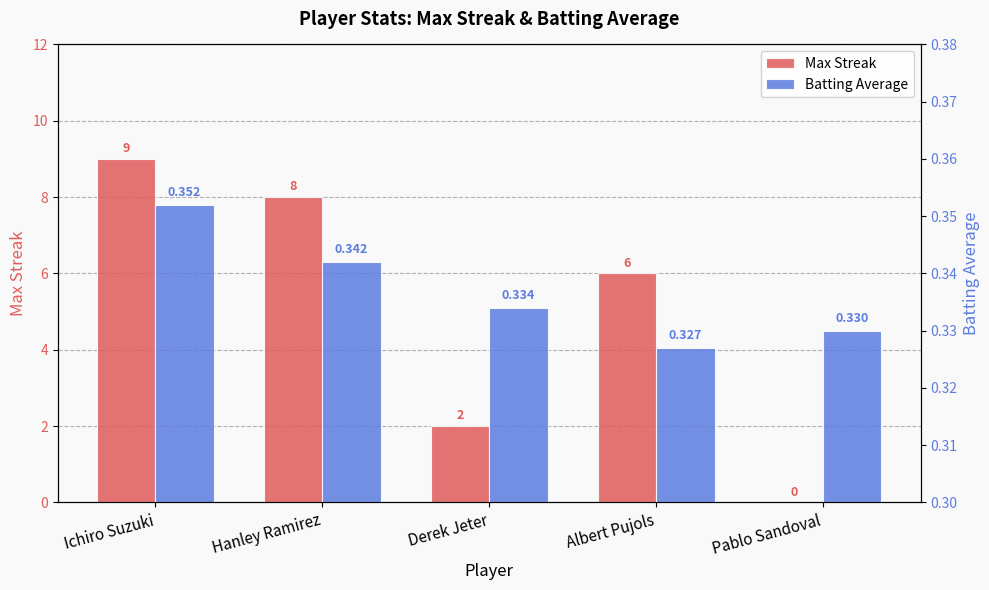

What position from the right is Derek Jeter?

3